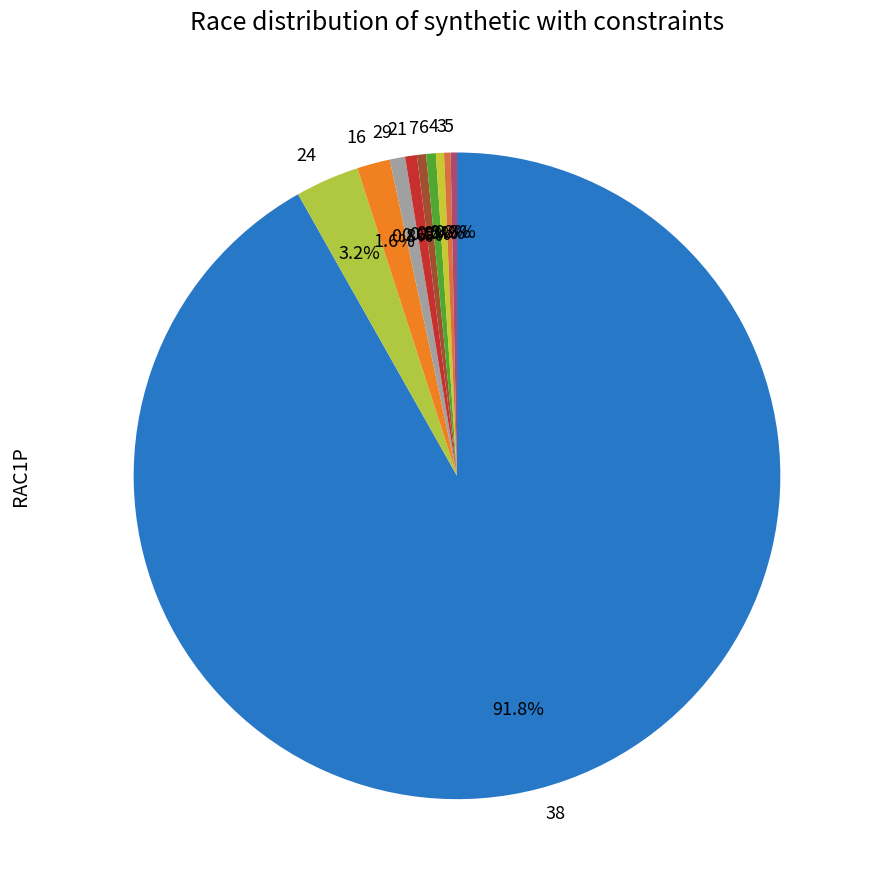

What portion of the pie excludes 21?

99.4%